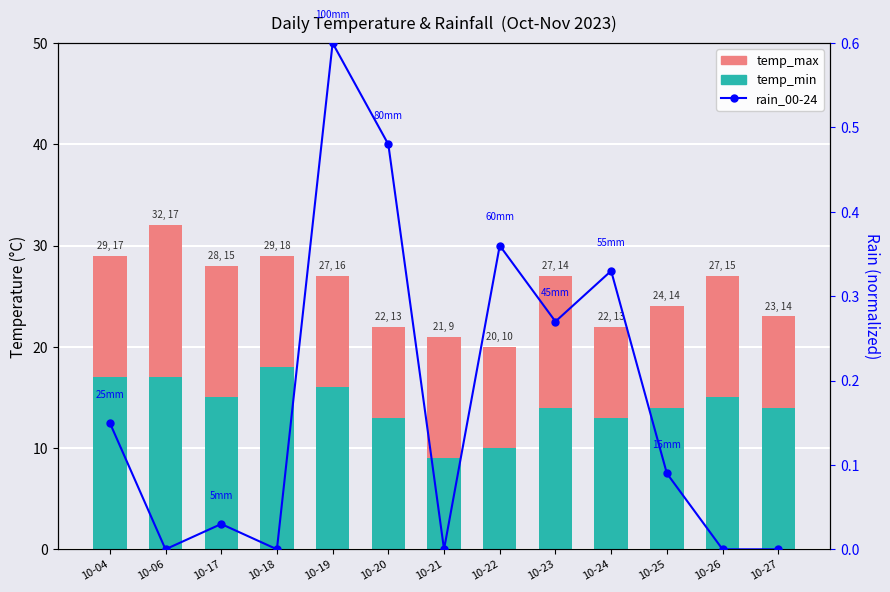

The rain_00-24 series shows 0.0 at 10-18. True or false?

True